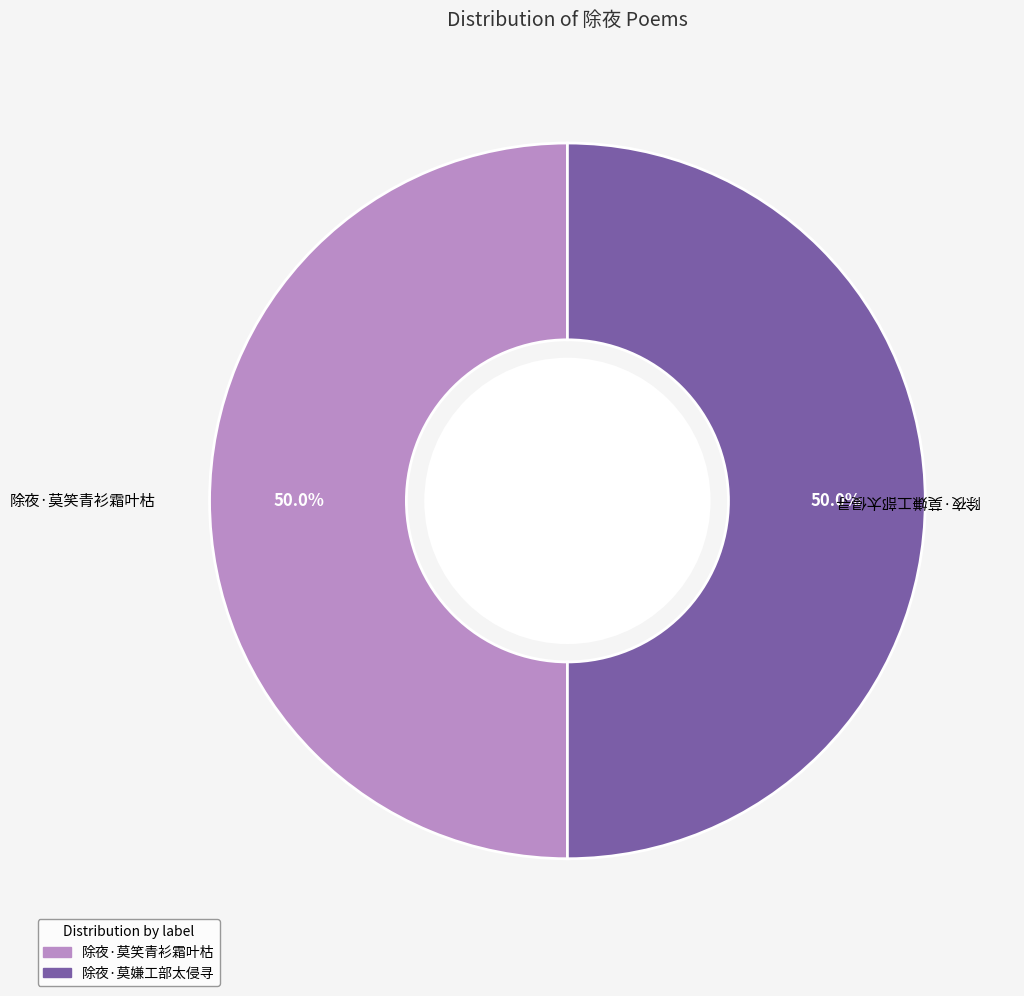

Do 除夜·莫笑青衫霜叶枯 and 除夜·莫嫌工部太侵寻 together represent more than half of the pie?

Yes